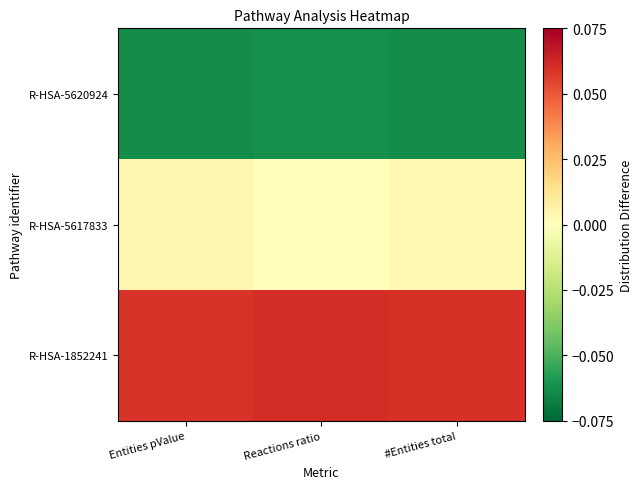

List the series in order of their peak value, highest first.

R-HSA-1852241, R-HSA-5617833, R-HSA-5620924